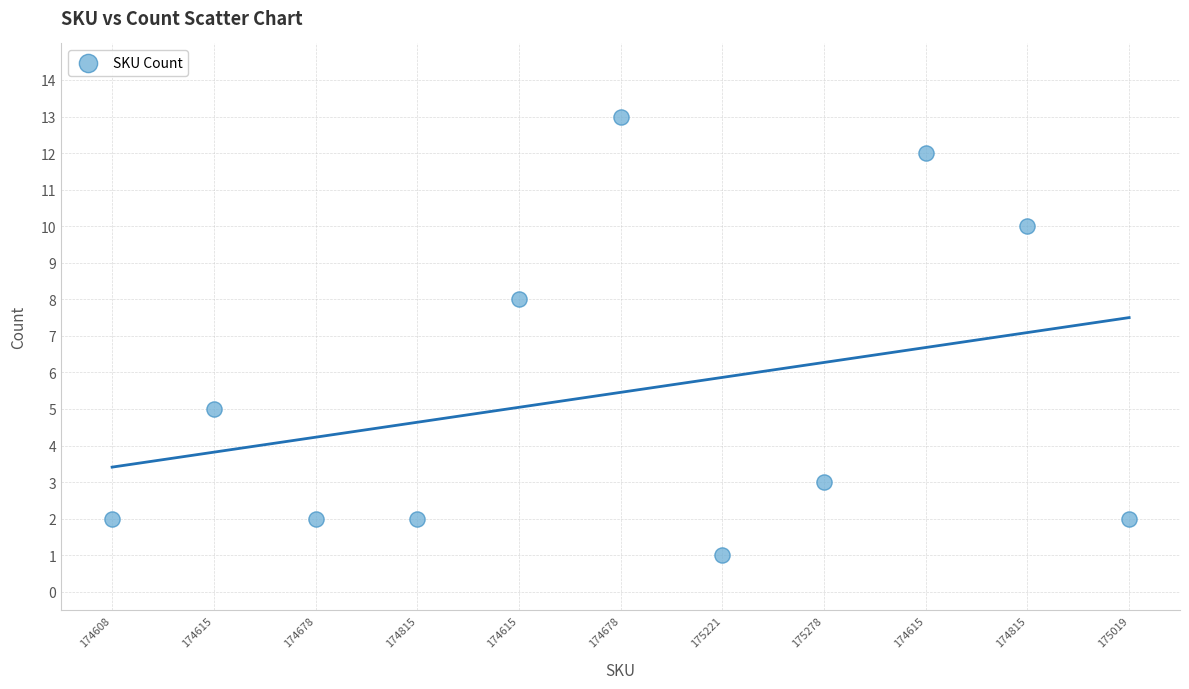

What is the average Y value?

5